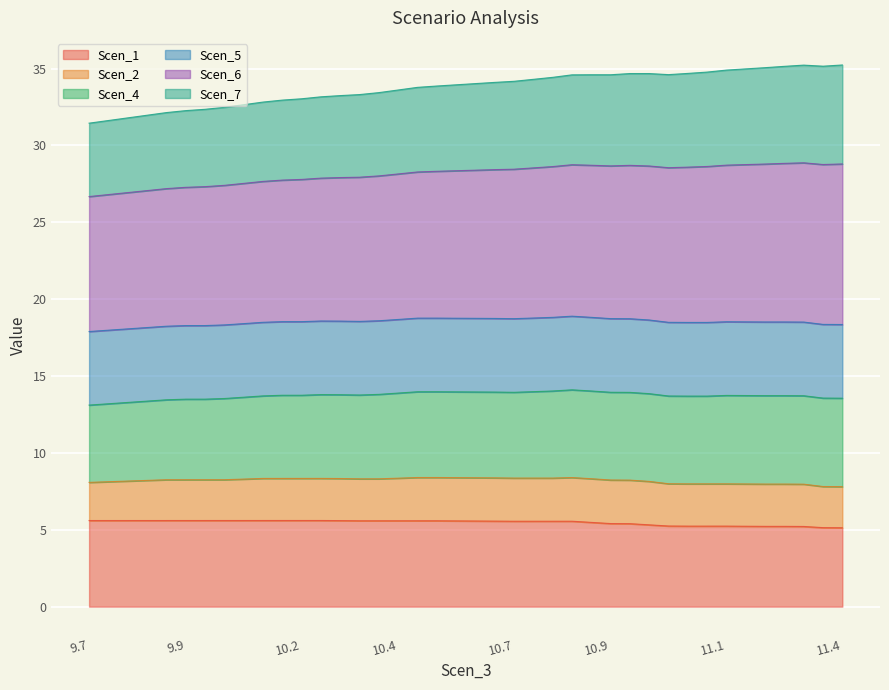

What is the total value across all series at 10.2?

33.0